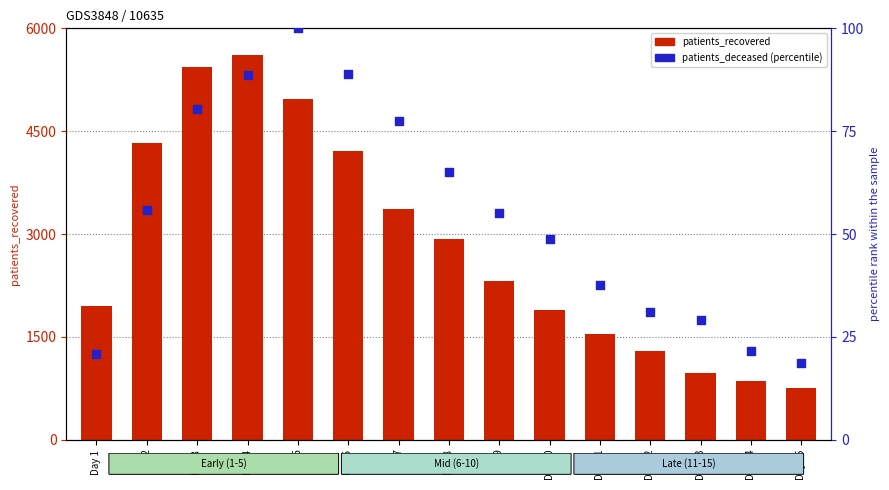

Which series has the largest total across all categories?

patients_recovered